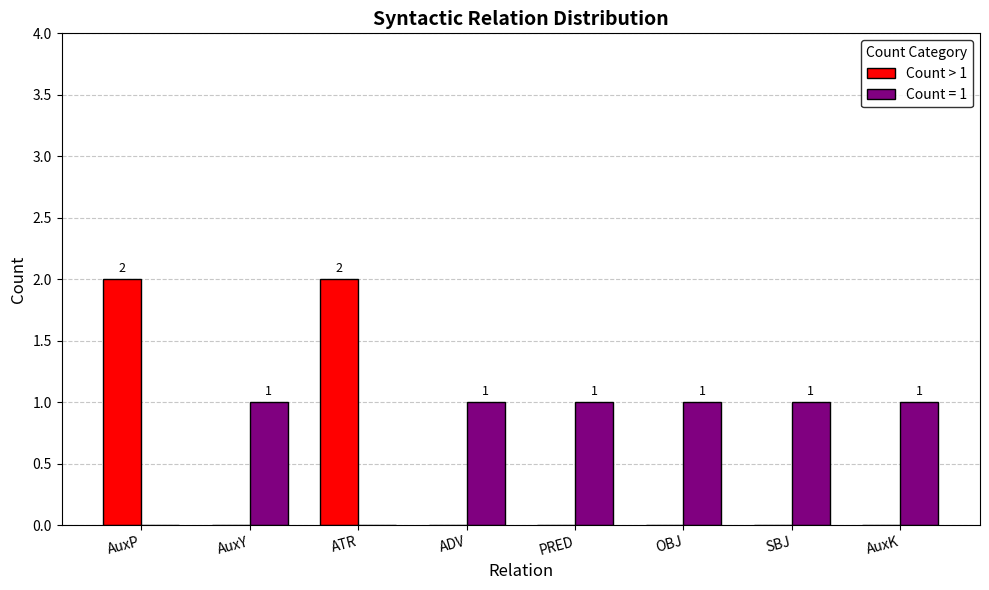

Count the number of categories in the chart.

8